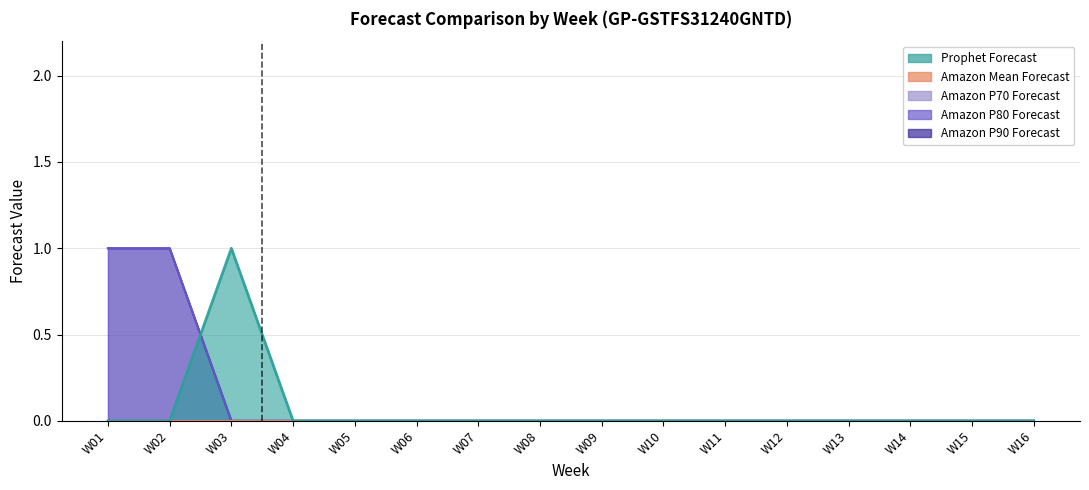

True or false: Amazon P80 Forecast and Amazon P90 Forecast cross at least once.

False